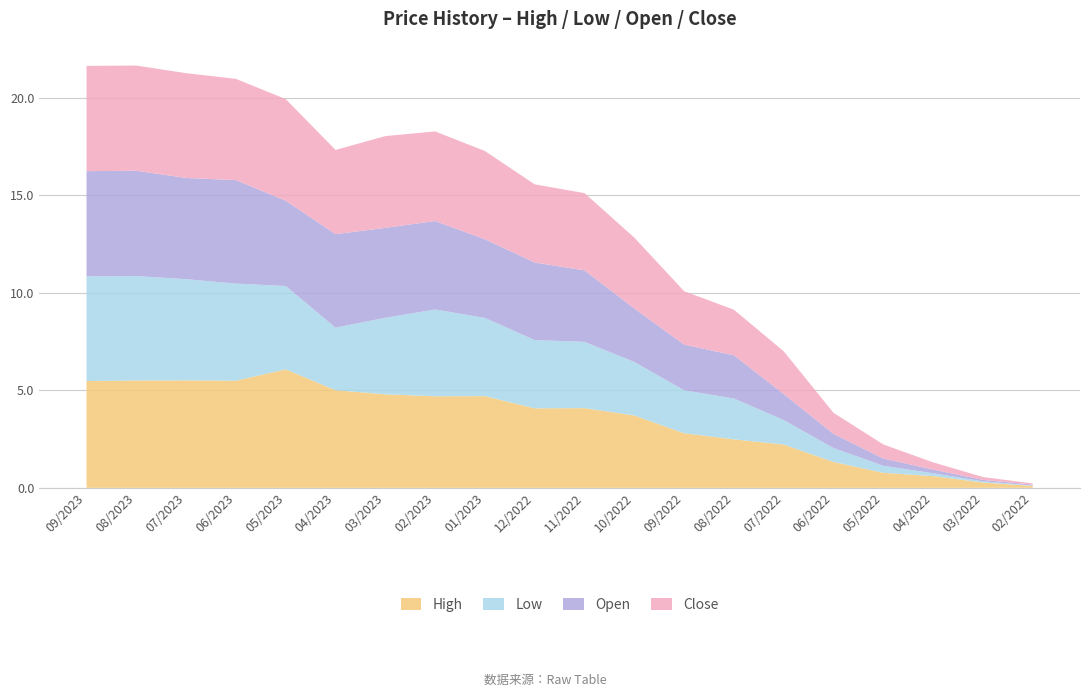

Reading left to right, what are all the values shown in this chart?

High: 09/2023=5.5	08/2023=5.5	07/2023=5.5	06/2023=5.5	05/2023=6.1	04/2023=5.0	03/2023=4.8	02/2023=4.7	01/2023=4.7	12/2022=4.1	11/2022=4.1	10/2022=3.7	09/2022=2.8	08/2022=2.5	07/2022=2.2	06/2022=1.3	05/2022=0.8	04/2022=0.6	03/2022=0.3	02/2022=0.1
Low: 09/2023=5.4	08/2023=5.4	07/2023=5.2	06/2023=5.0	05/2023=4.3	04/2023=3.2	03/2023=3.9	02/2023=4.4	01/2023=4.0	12/2022=3.5	11/2022=3.4	10/2022=2.7	09/2022=2.2	08/2022=2.1	07/2022=1.3	06/2022=0.7	05/2022=0.4	04/2022=0.1	03/2022=0.1	02/2022=0.0
Open: 09/2023=5.4	08/2023=5.4	07/2023=5.2	06/2023=5.3	05/2023=4.4	04/2023=4.8	03/2023=4.6	02/2023=4.5	01/2023=4.0	12/2022=4.0	11/2022=3.7	10/2022=2.7	09/2022=2.3	08/2022=2.2	07/2022=1.3	06/2022=0.7	05/2022=0.4	04/2022=0.2	03/2022=0.1	02/2022=0.0
Price: 09/2023=5.4	08/2023=5.4	07/2023=5.4	06/2023=5.2	05/2023=5.2	04/2023=4.3	03/2023=4.7	02/2023=4.6	01/2023=4.5	12/2022=4.0	11/2022=4.0	10/2022=3.6	09/2022=2.7	08/2022=2.3	07/2022=2.2	06/2022=1.1	05/2022=0.7	04/2022=0.4	03/2022=0.1	02/2022=0.1